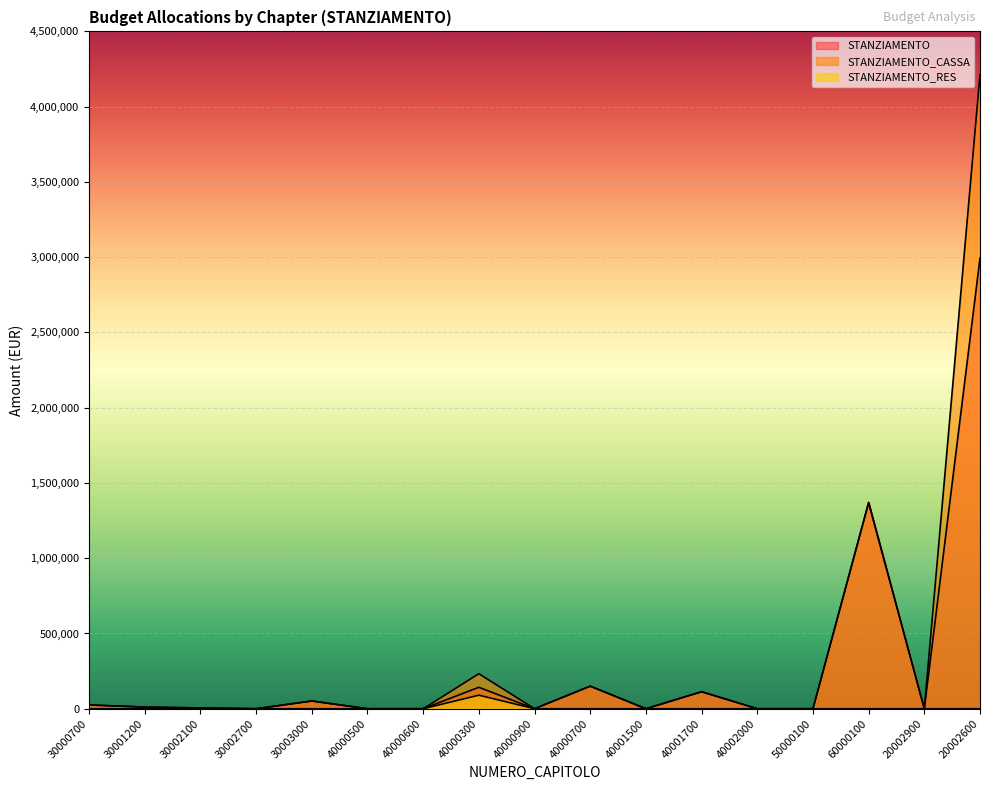

How many lines are shown in the chart?

3